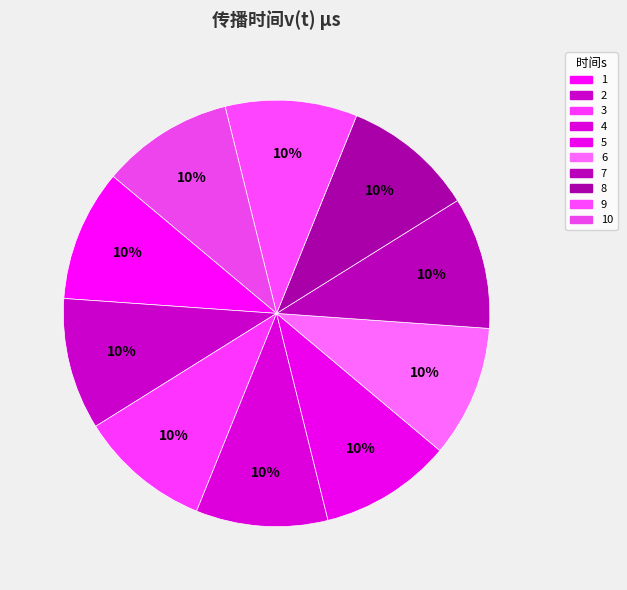

Count the number of slices in the pie.

10